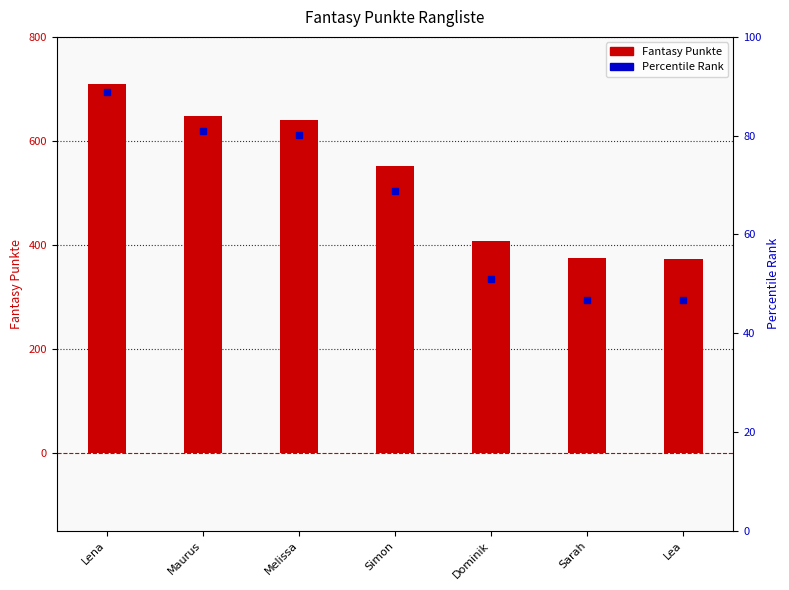

At which category is the sum across all series the highest?

Lena